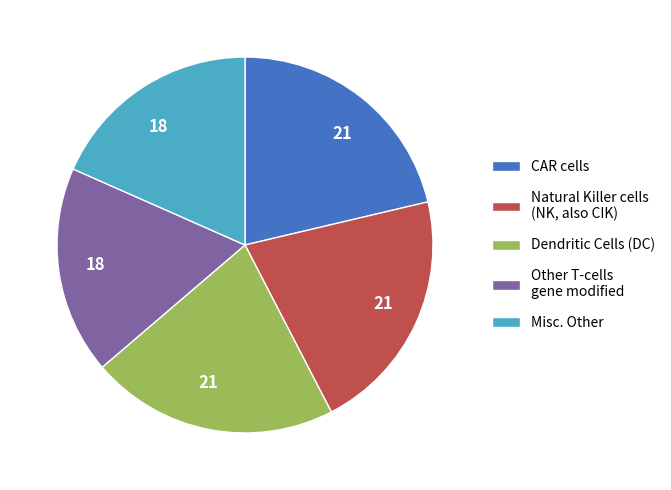

Is there any slice that represents more than half of the pie?

No